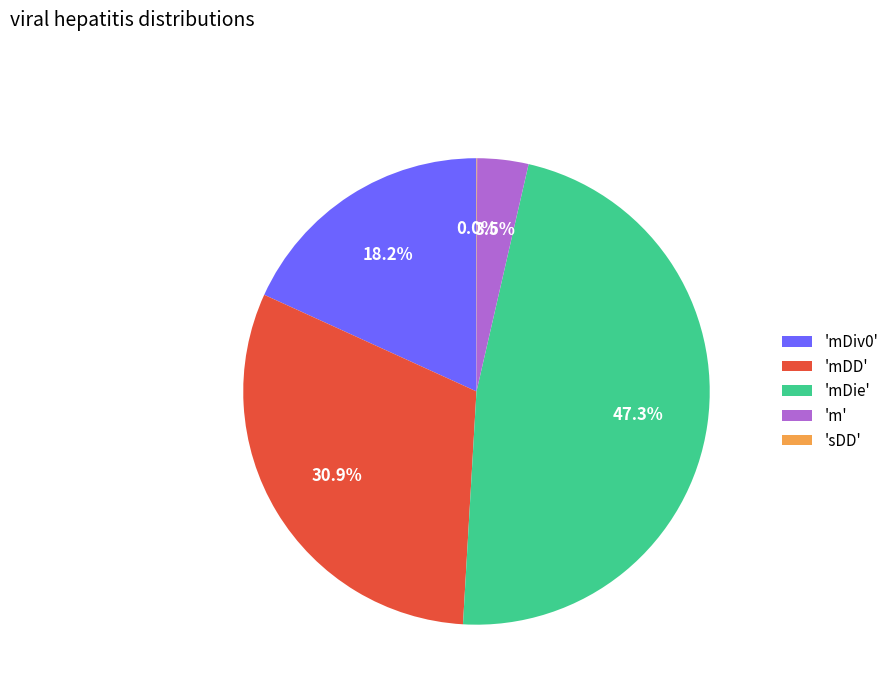

What portion of the pie excludes 'mDie'?

52.7%